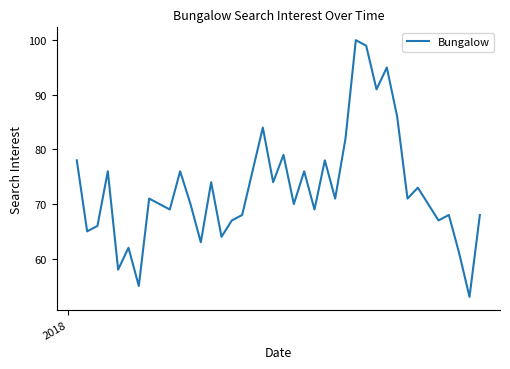

What is the difference between the maximum and minimum values?

47